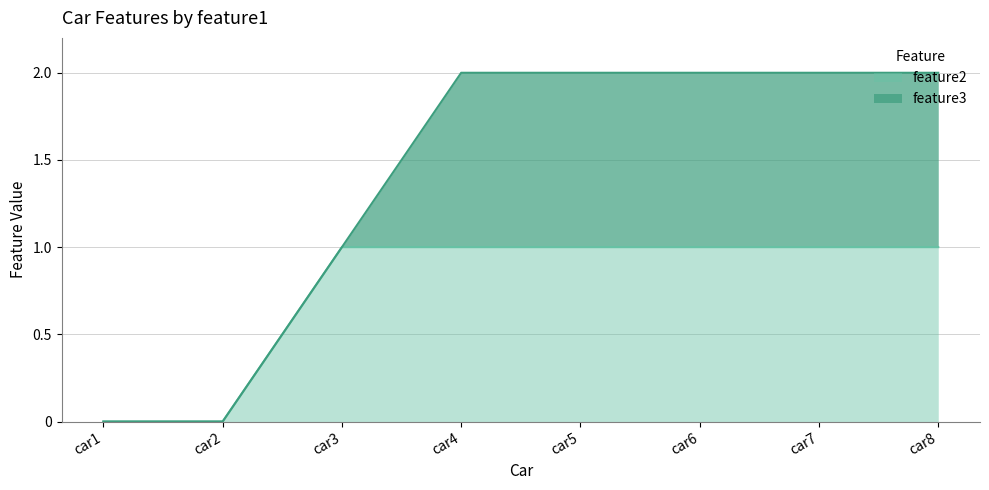

Rank the categories by value from highest to lowest.

car3, car4, car5, car6, car7, car8, car1, car2